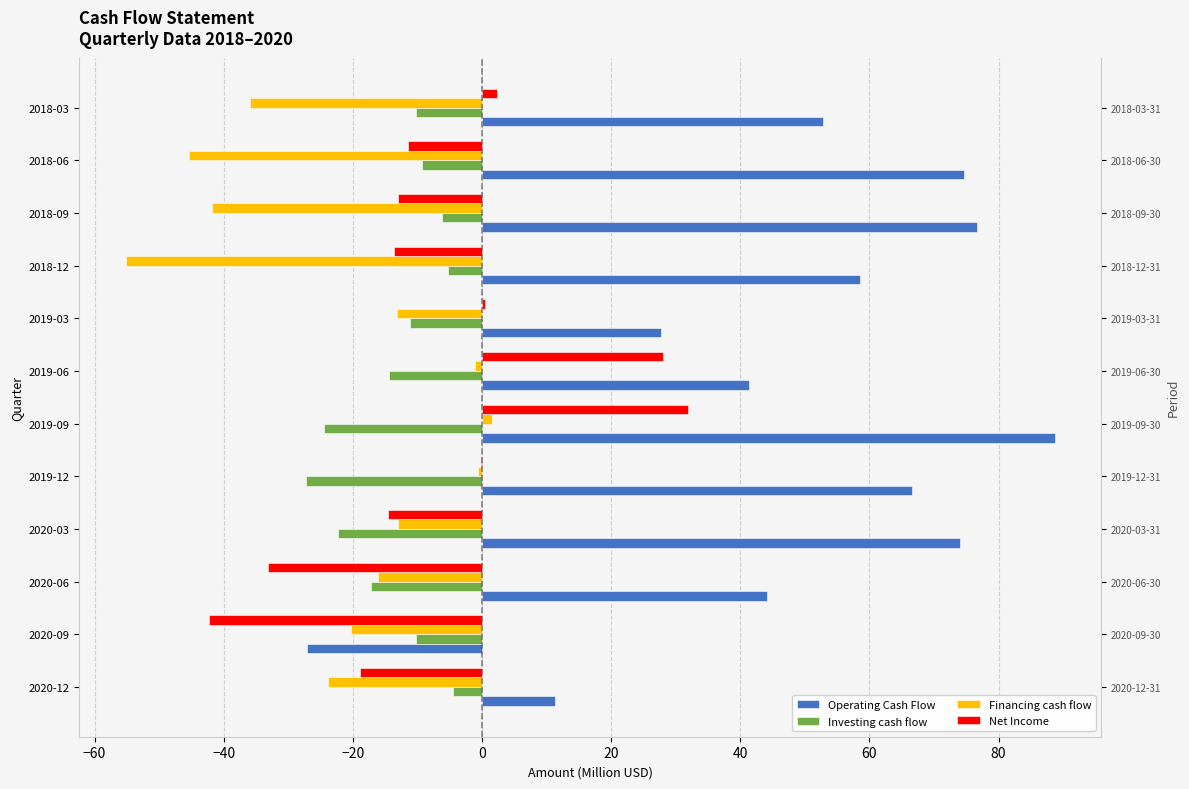

What is the difference between the maximum and second lowest values in the Financing cash flow series?

46.8